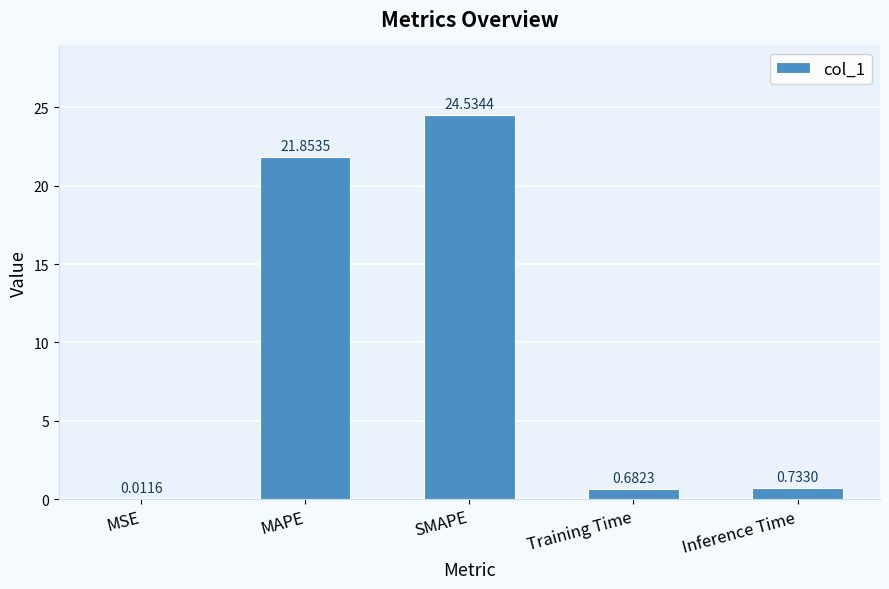

Are the bars horizontal?

No